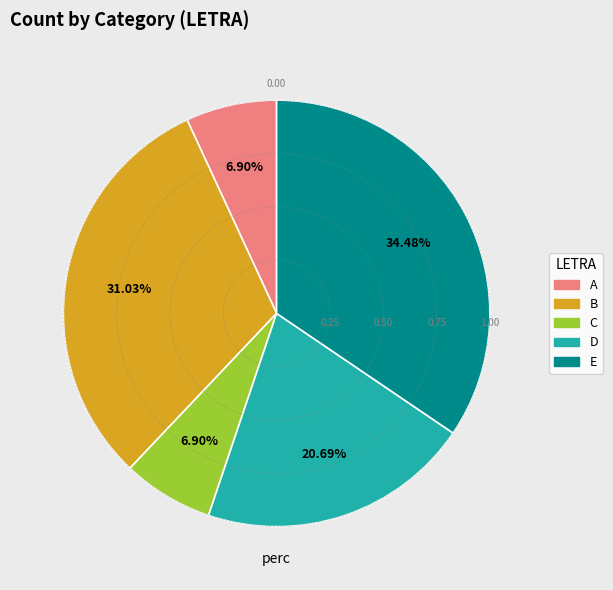

To the nearest percent, what is the difference between the largest and smallest slice percentages?

28%